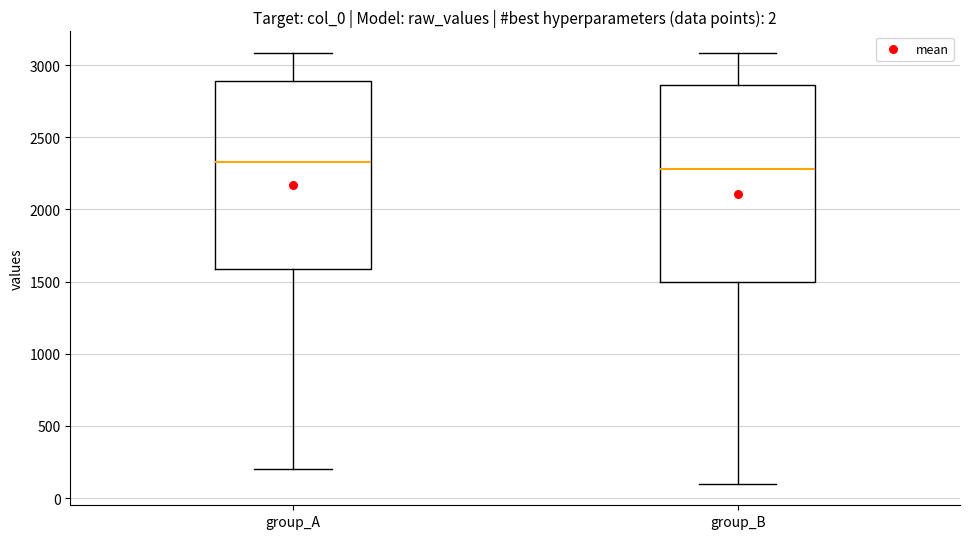

Comparing the boxes themselves (not the whiskers), which one is the tallest?

group_B